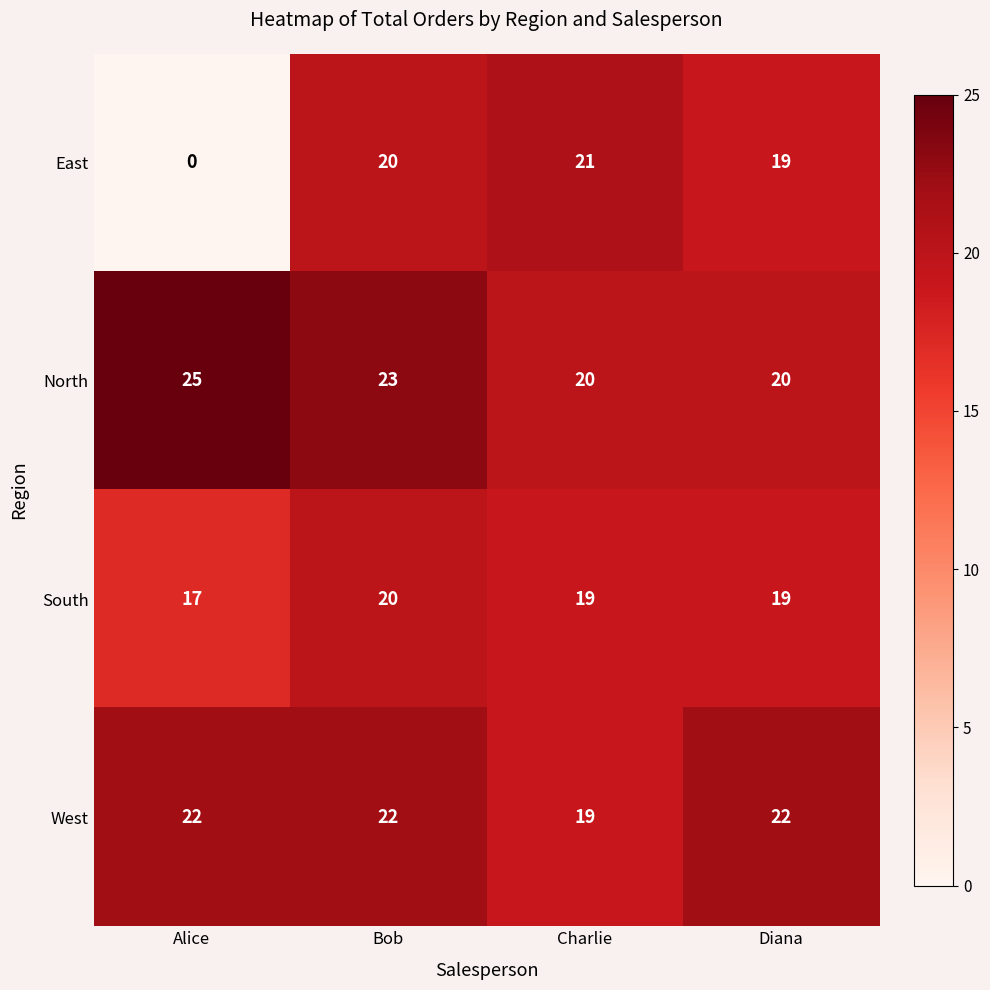

Which series has the largest total across all categories?

North